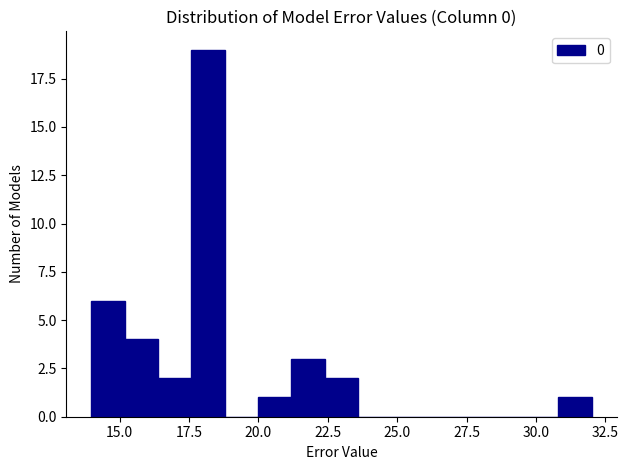

Read against the x-axis, roughly where is the centre of the tallest bar?

18.0